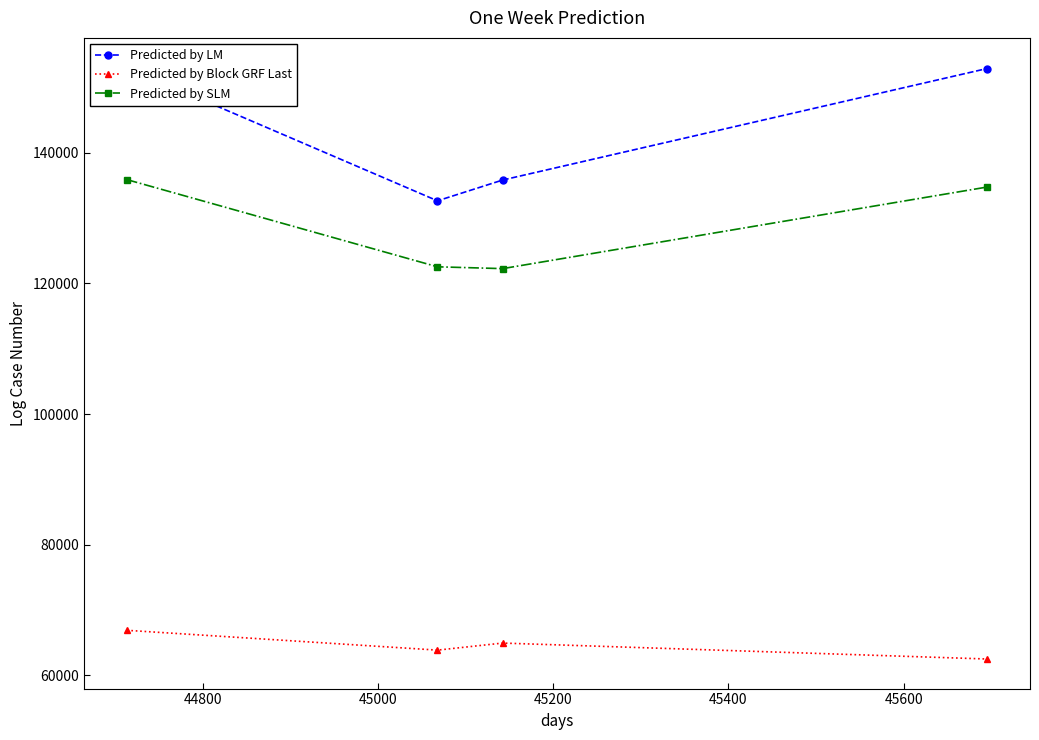

True or false: Predicted by SLM and Predicted by Block GRF Last cross at least once.

False